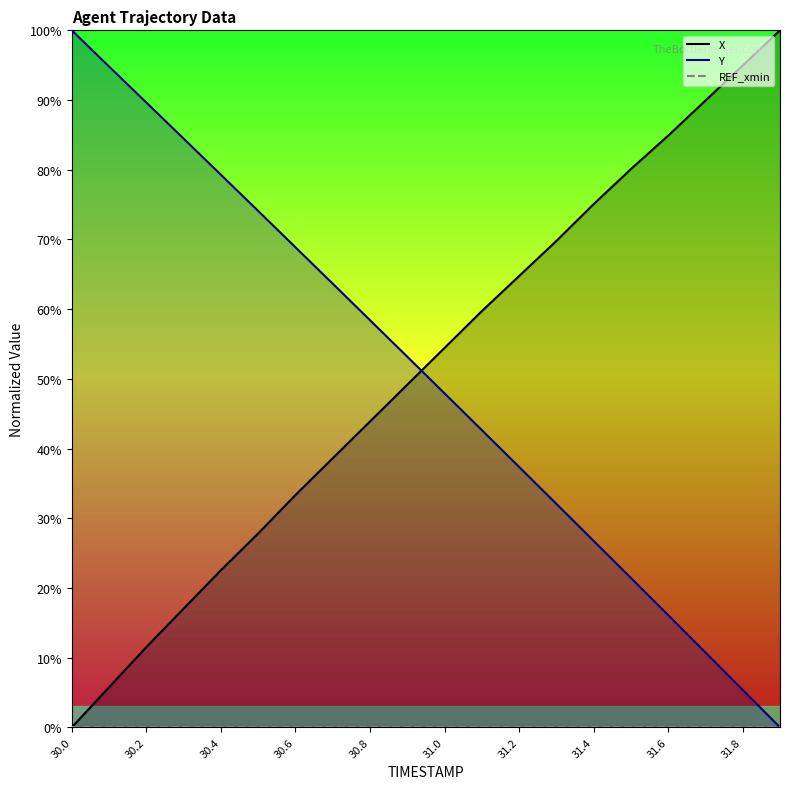

How many lines are shown in the chart?

3